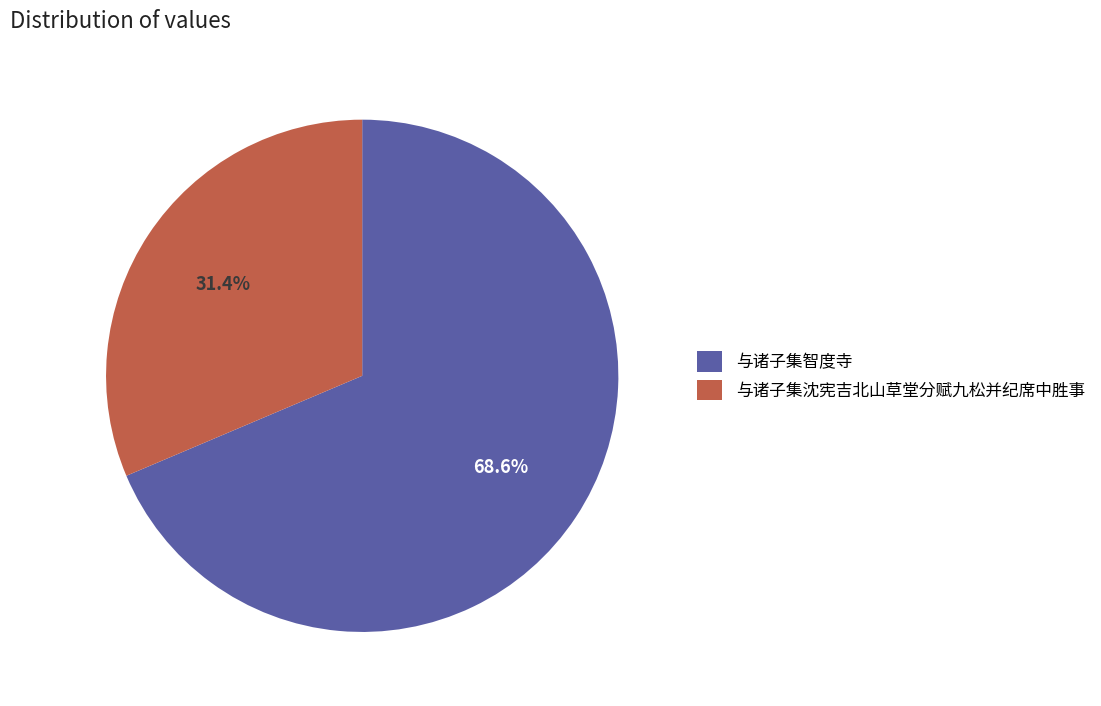

Count the number of slices in the pie.

2